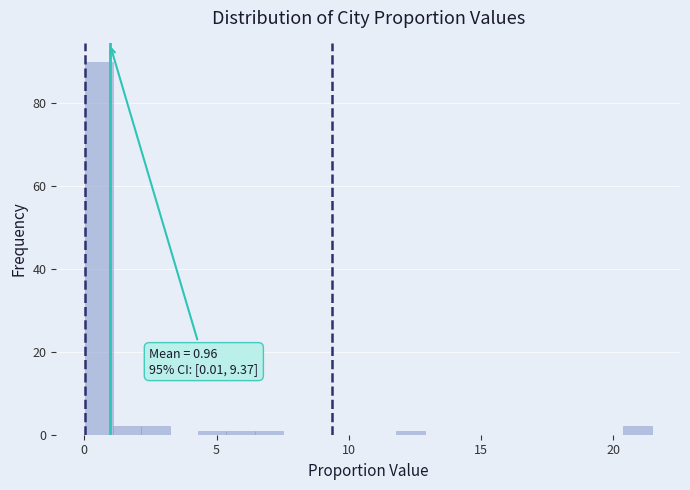

Around what value on the x-axis is the tallest bar? Give the approximate position of its centre, as read against the axis.

0.5